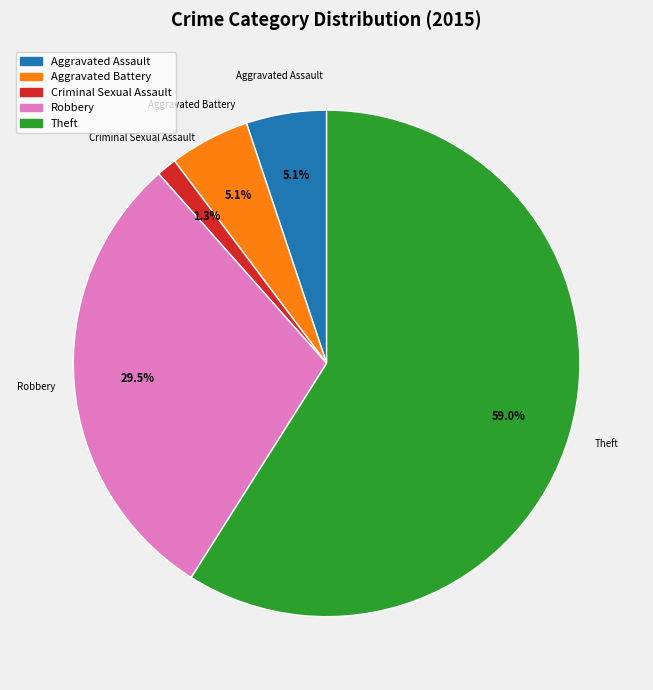

Which slice is the smallest?

Criminal Sexual Assault